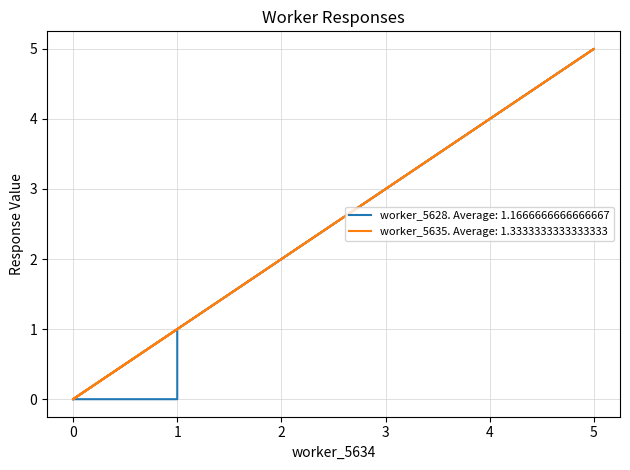

Rank the series by their average value, from highest to lowest.

worker_5635, worker_5628